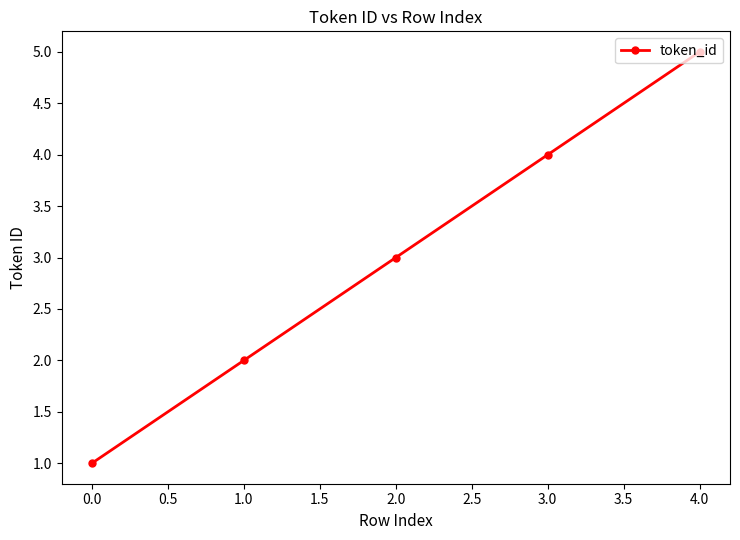

How many data points are less than 3?

2